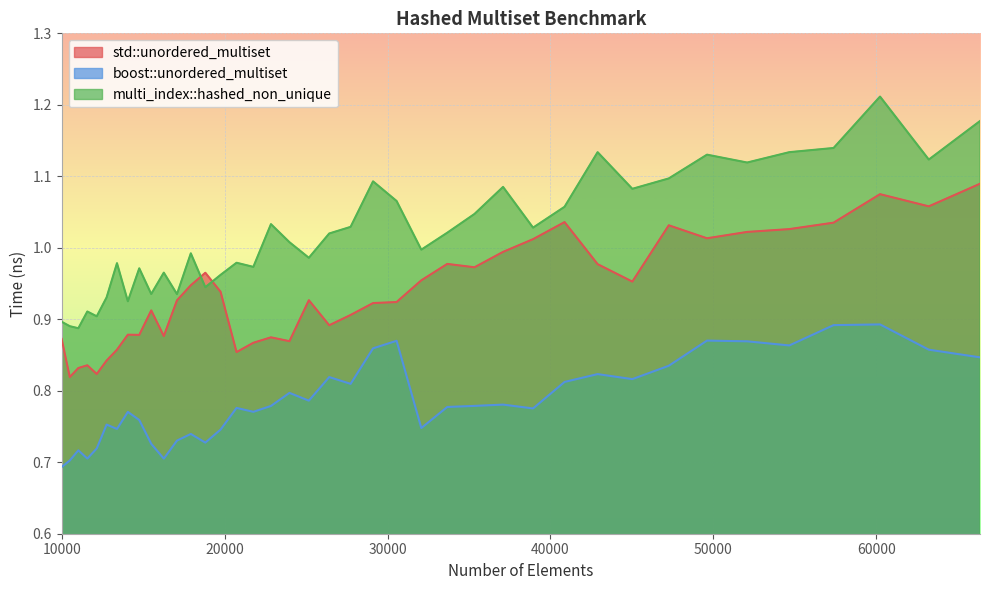

Is it true that boost::unordered_multiset equals 0.5 at 38930?

False